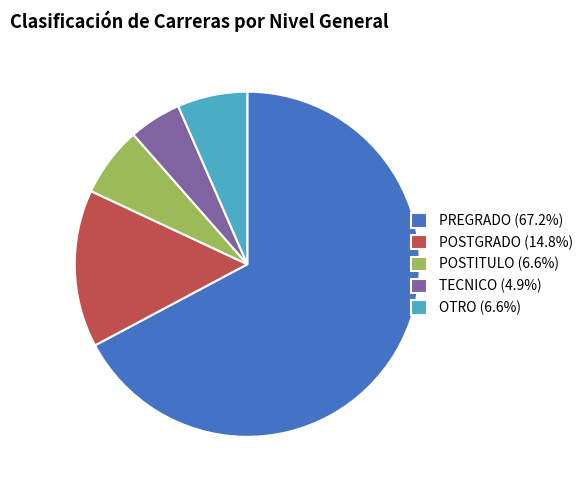

Does any single category account for the majority?

Yes